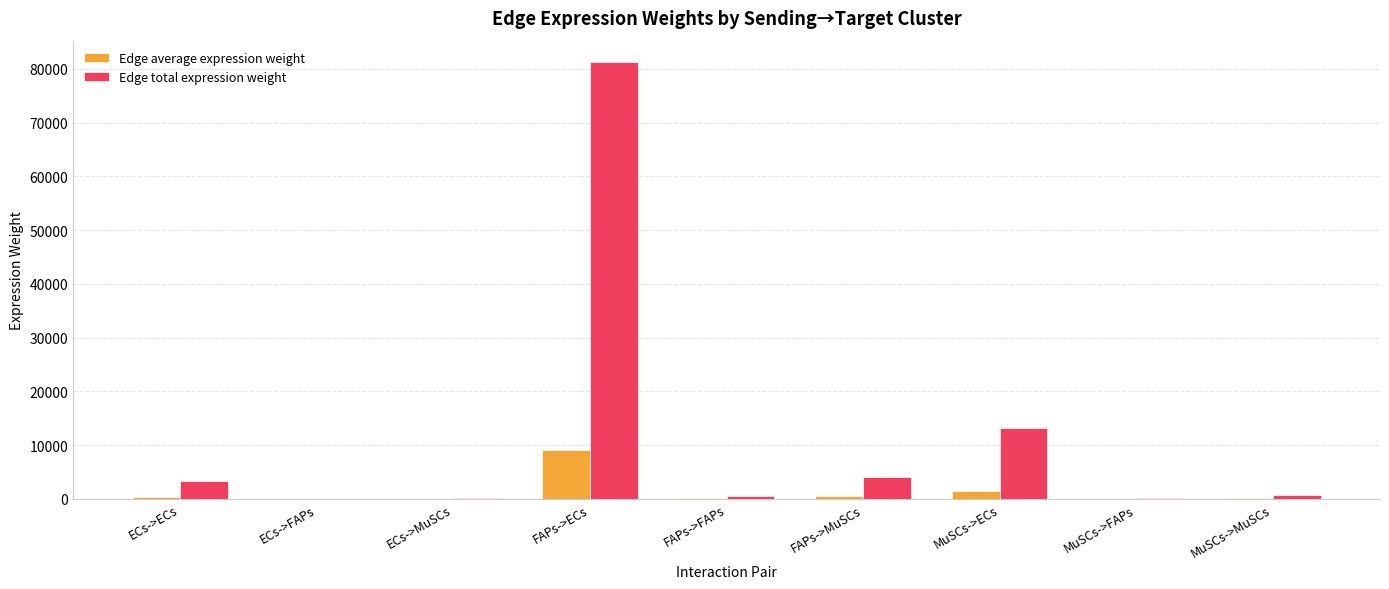

Which series has the largest range (max minus min)?

Edge total expression weight